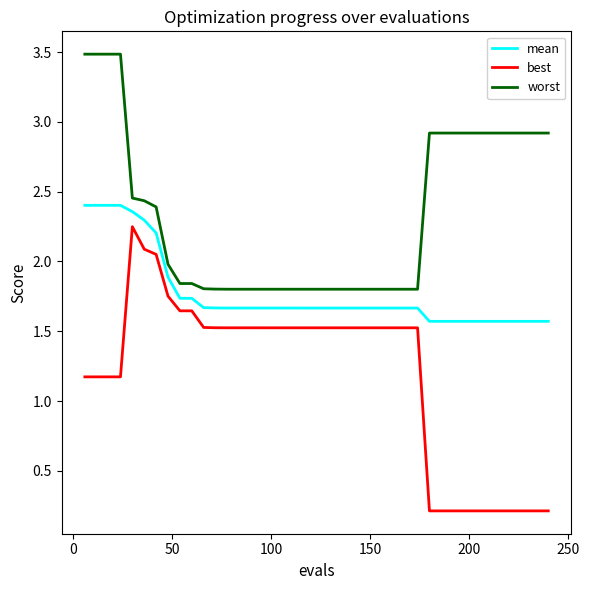

Which series has the largest total across all categories?

worst